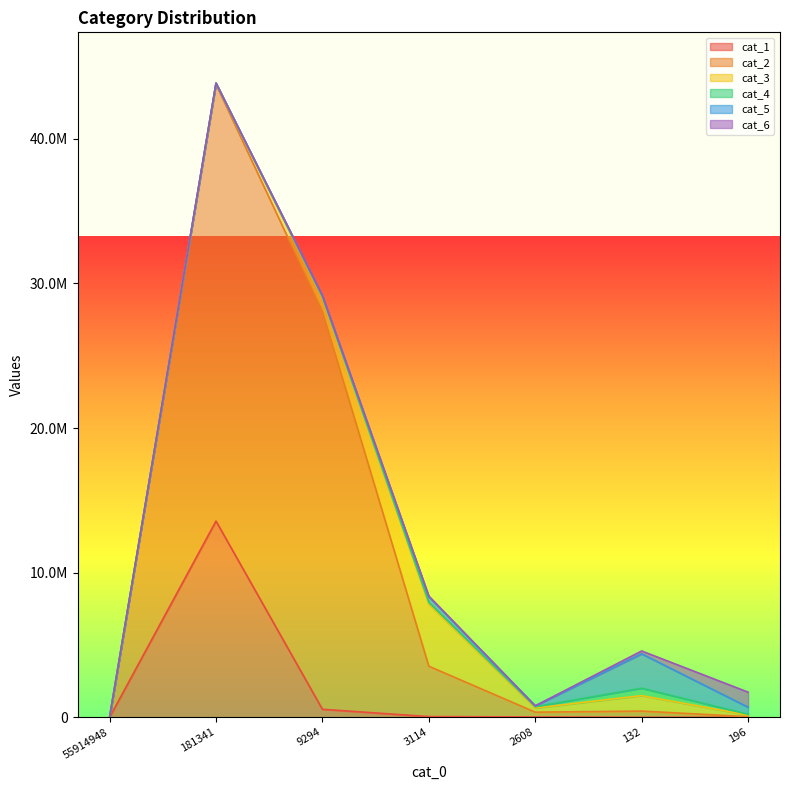

List the series in order of their peak value, lowest first.

cat_4, cat_6, cat_5, cat_3, cat_1, cat_2